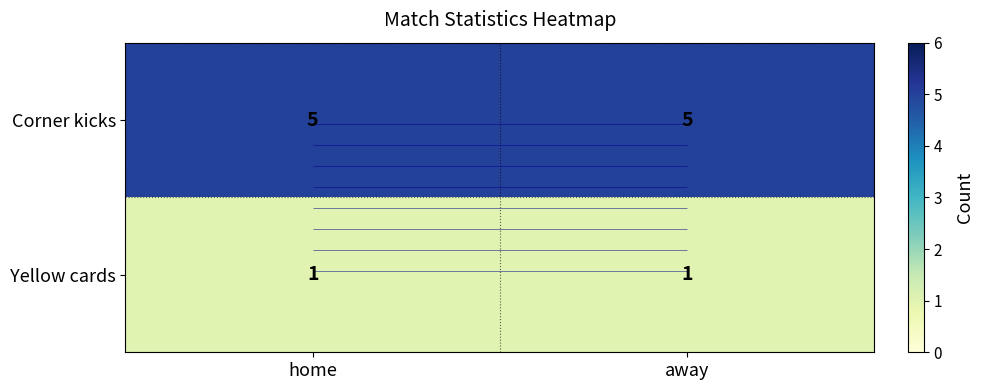

The Yellow cards series shows 2 at away. True or false?

False